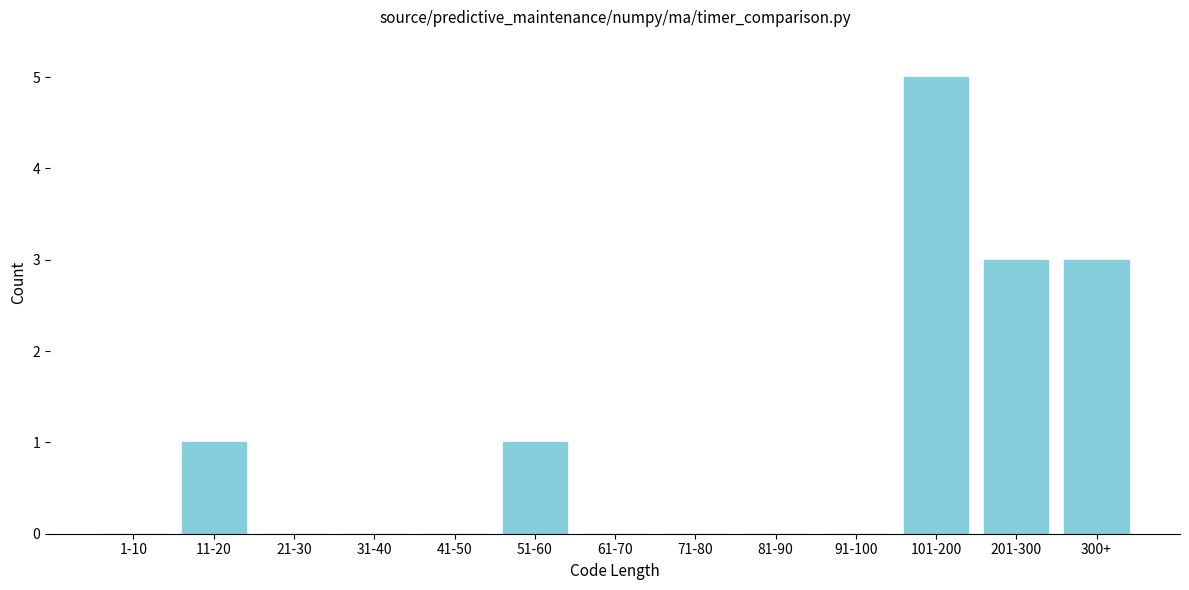

Reading left to right, list all the values displayed in this chart.

1-10=0	11-20=1	21-30=0	31-40=0	41-50=0	51-60=1	61-70=0	71-80=0	81-90=0	91-100=0	101-200=5	201-300=3	300+=3